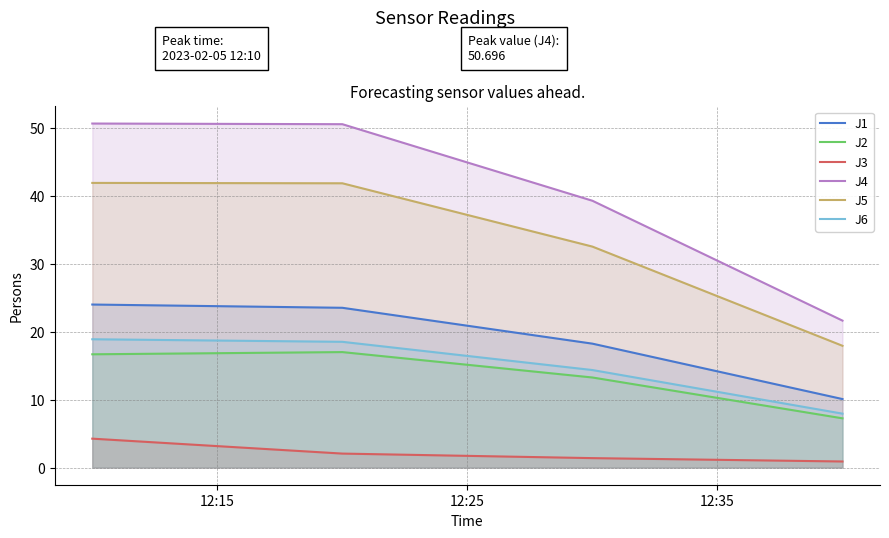

What is the value of the J4 point at the 3rd from the left?

39.3